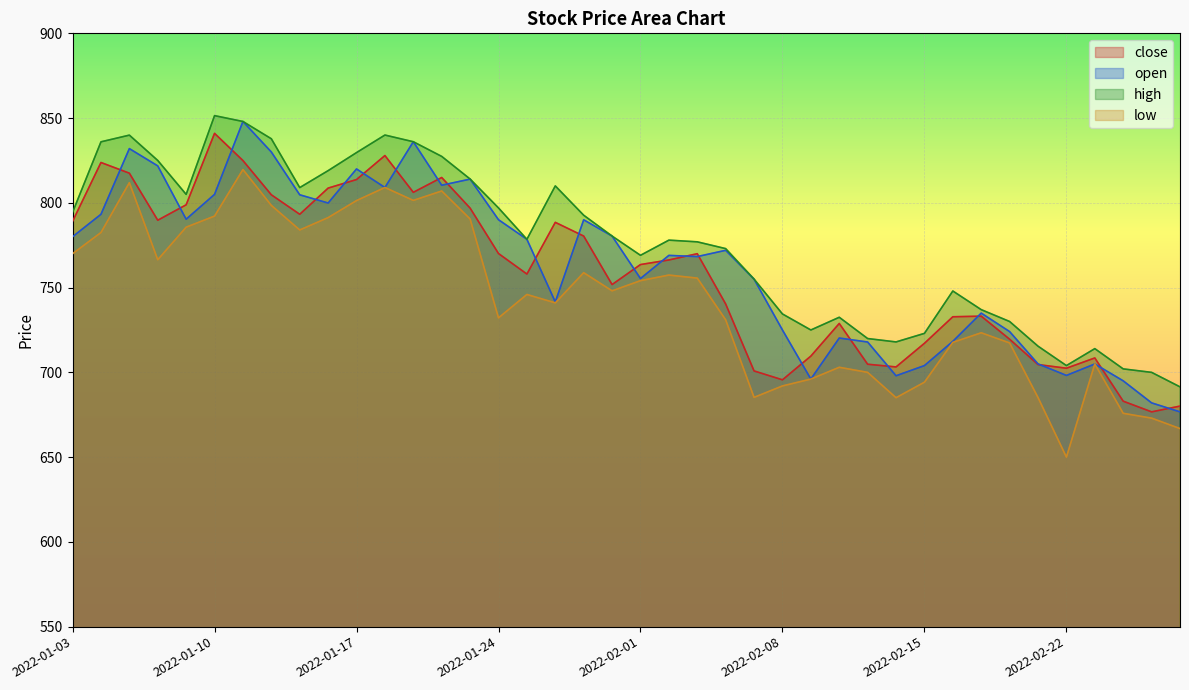

What is the sum of all open values?

30495.0